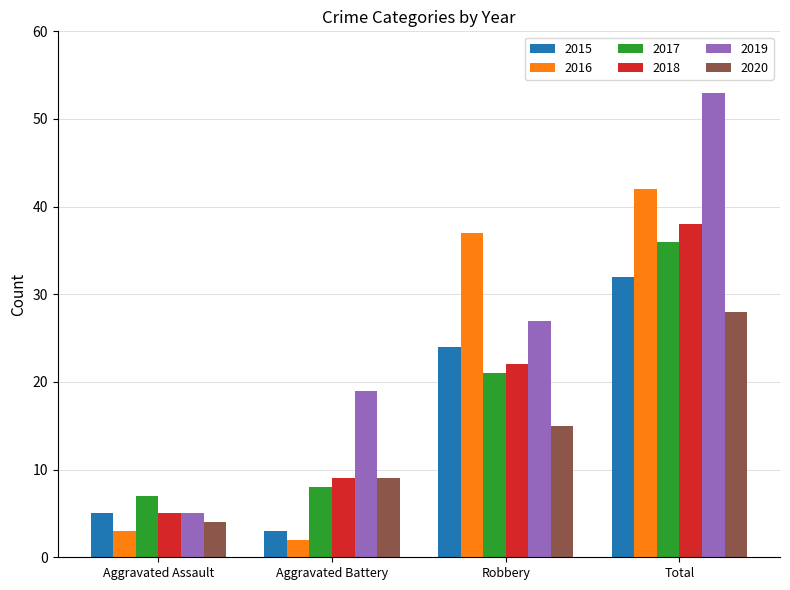

True or false: 2018 has a value of 8 at Aggravated Assault.

False